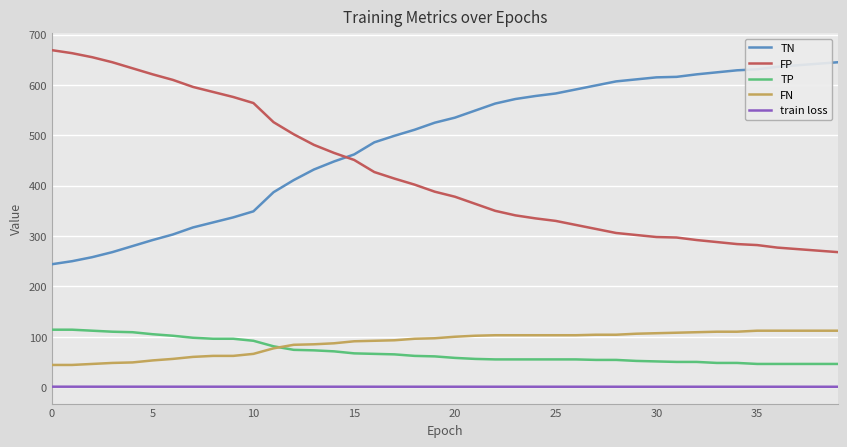

Which series has the largest total across all categories?

TN